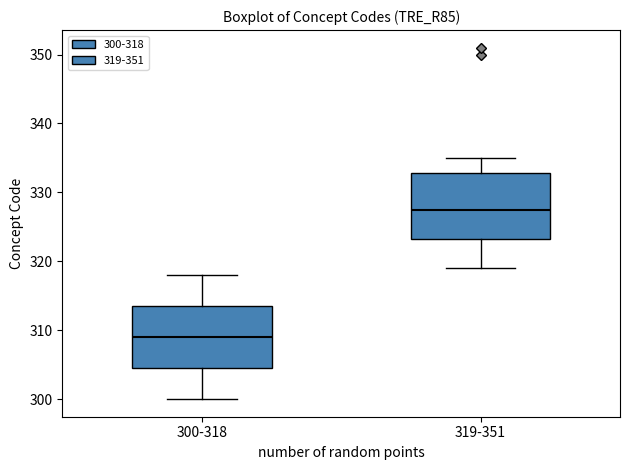

Reading left to right, read every box against the y-axis: the position of its median line, the range the box covers, and the ends of its whiskers. The values are not printed on the chart, so give them approximately, as read against the axis.

300-318: median 309, box 305 to 314, whiskers 300 to 318
319-351: median 328, box 323 to 333, whiskers 319 to 335